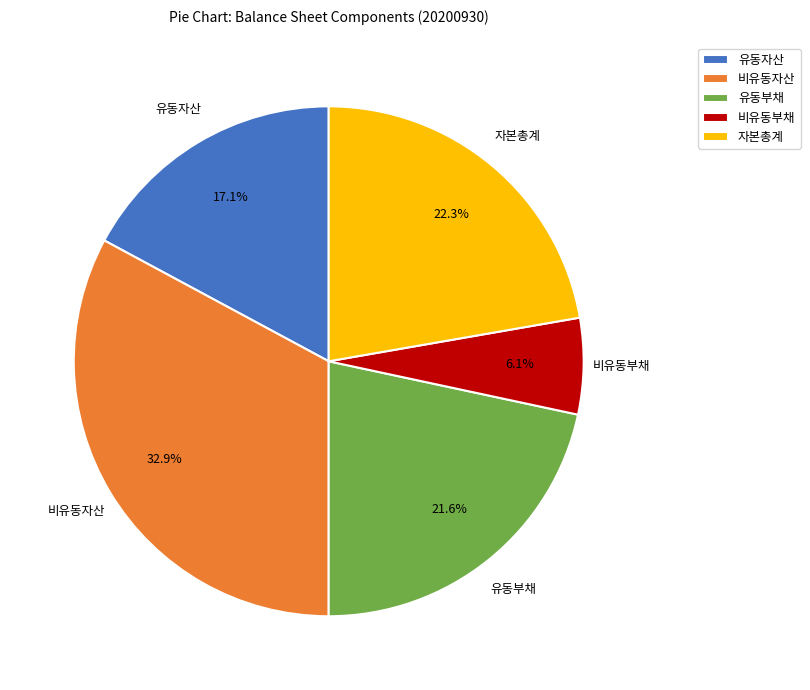

The 비유동부채 slice represents 6% of the pie. True or false?

True